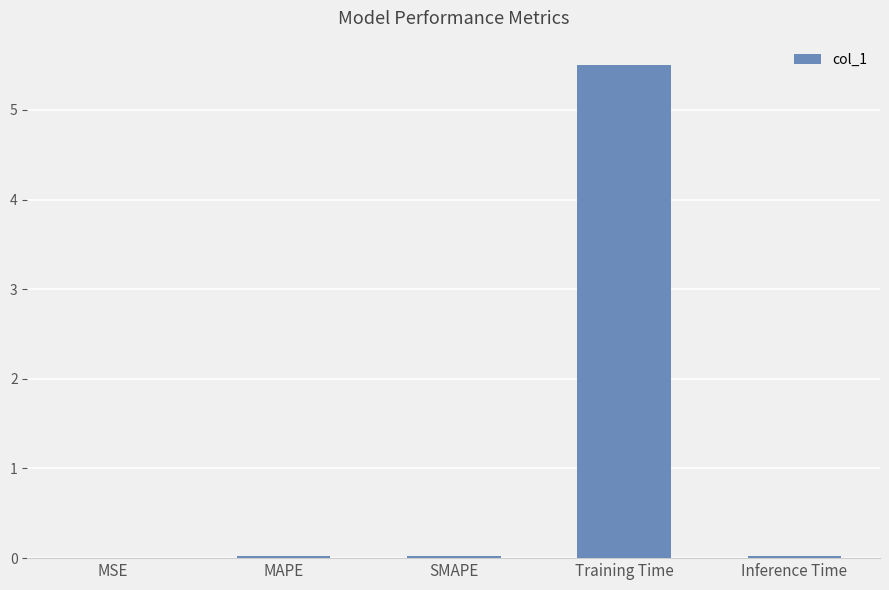

Does the chart contain stacked bars?

No